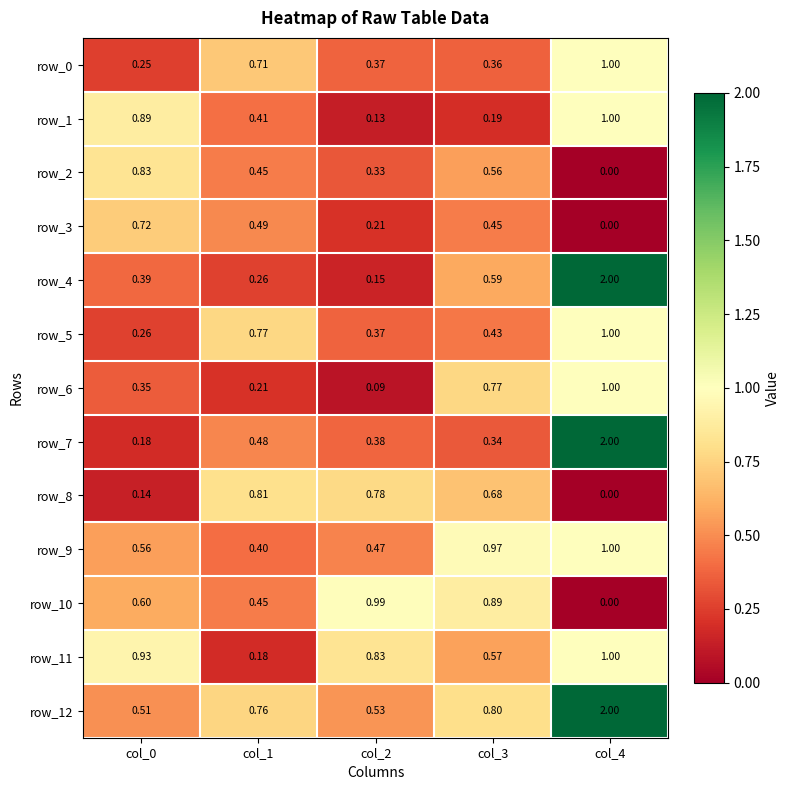

True or false: row_0 has a value of 1.7 at col_4.

False